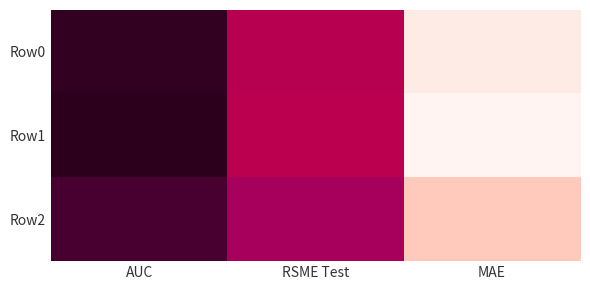

Which has a higher value, MAE or AUC?

AUC